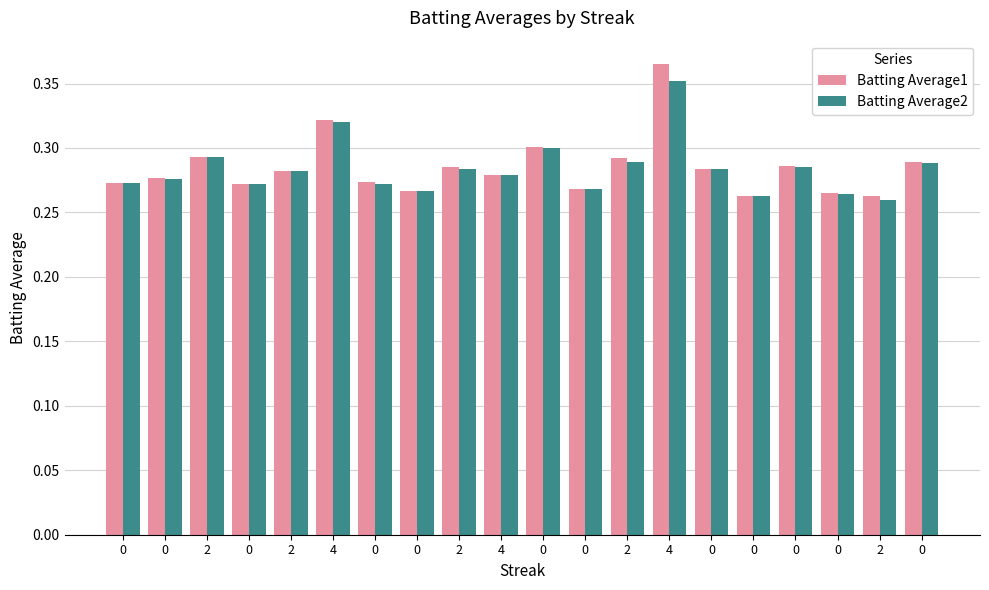

Reading left to right, list all the values displayed in this chart.

Batting Average1: 0=0.3	0=0.3	2=0.3	0=0.3	2=0.3	4=0.3	0=0.3	0=0.3	2=0.3	4=0.3	0=0.3	0=0.3	2=0.3	4=0.4	0=0.3	0=0.3	0=0.3	0=0.3	2=0.3	0=0.3
Batting Average2: 0=0.3	0=0.3	2=0.3	0=0.3	2=0.3	4=0.3	0=0.3	0=0.3	2=0.3	4=0.3	0=0.3	0=0.3	2=0.3	4=0.4	0=0.3	0=0.3	0=0.3	0=0.3	2=0.3	0=0.3